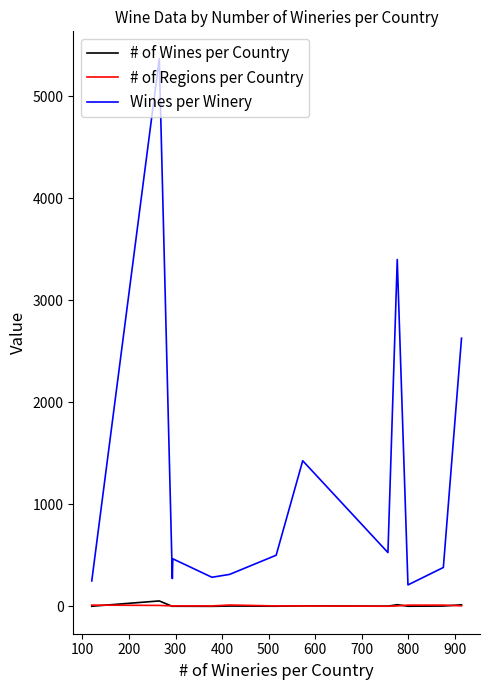

Count the number of categories in the chart.

13